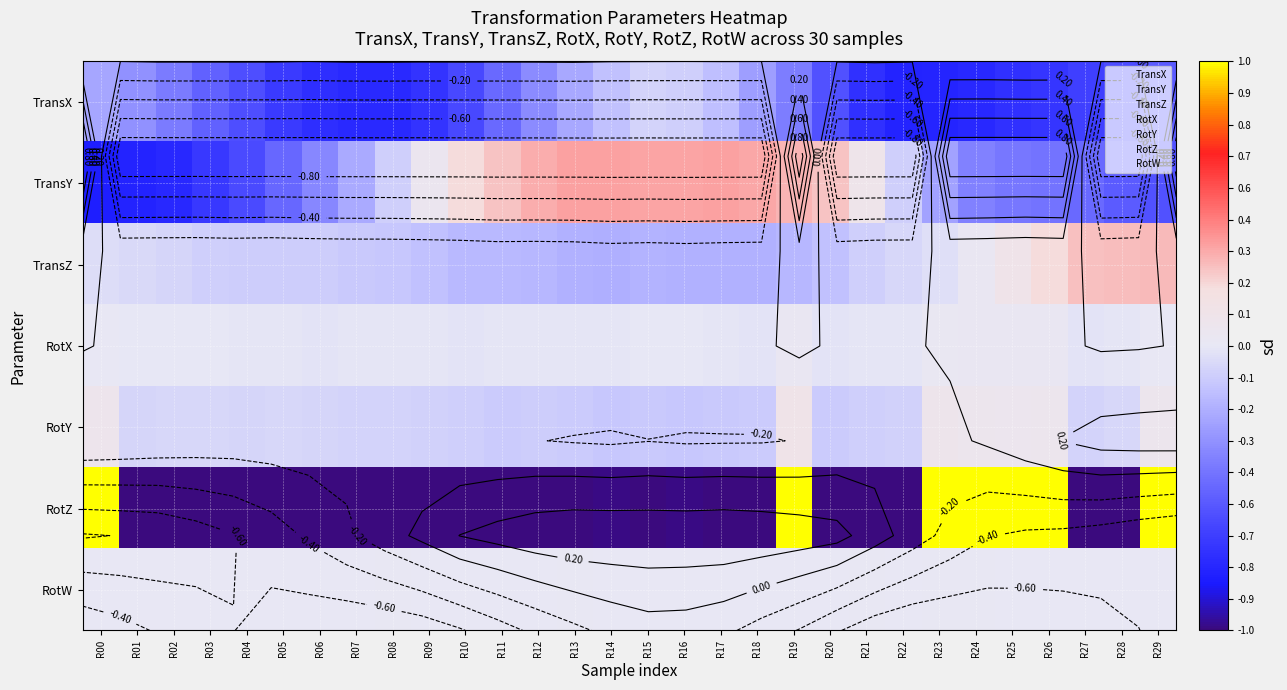

How many distinct data groups are displayed?

7